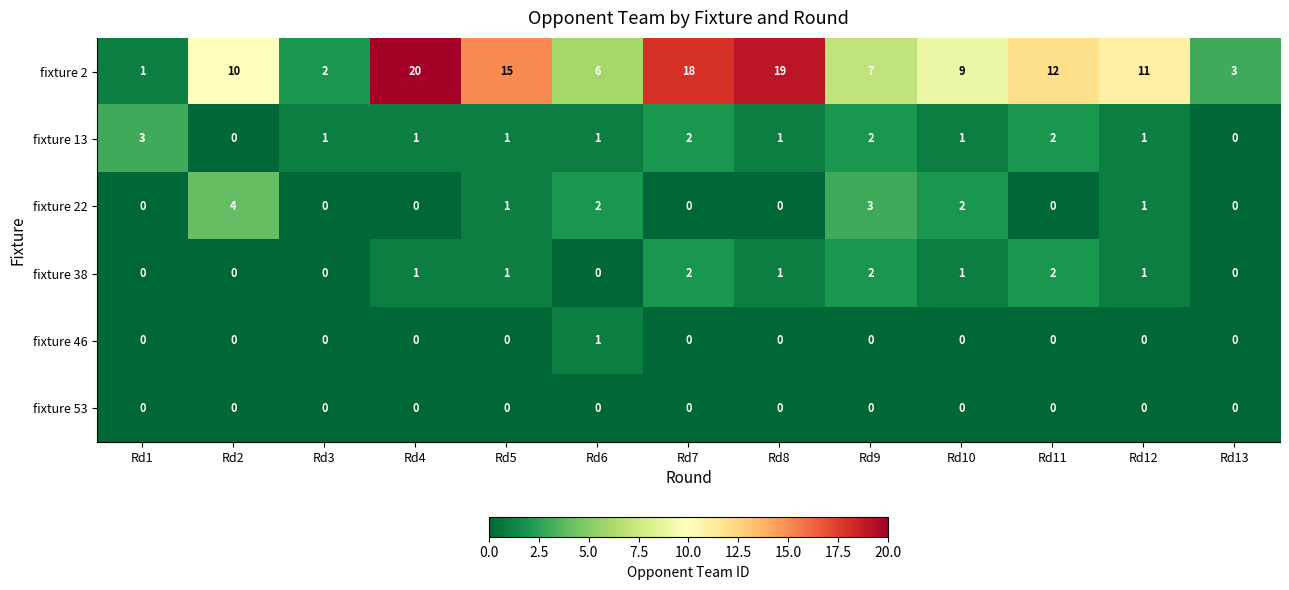

Which series has the largest total across all categories?

fixture 2